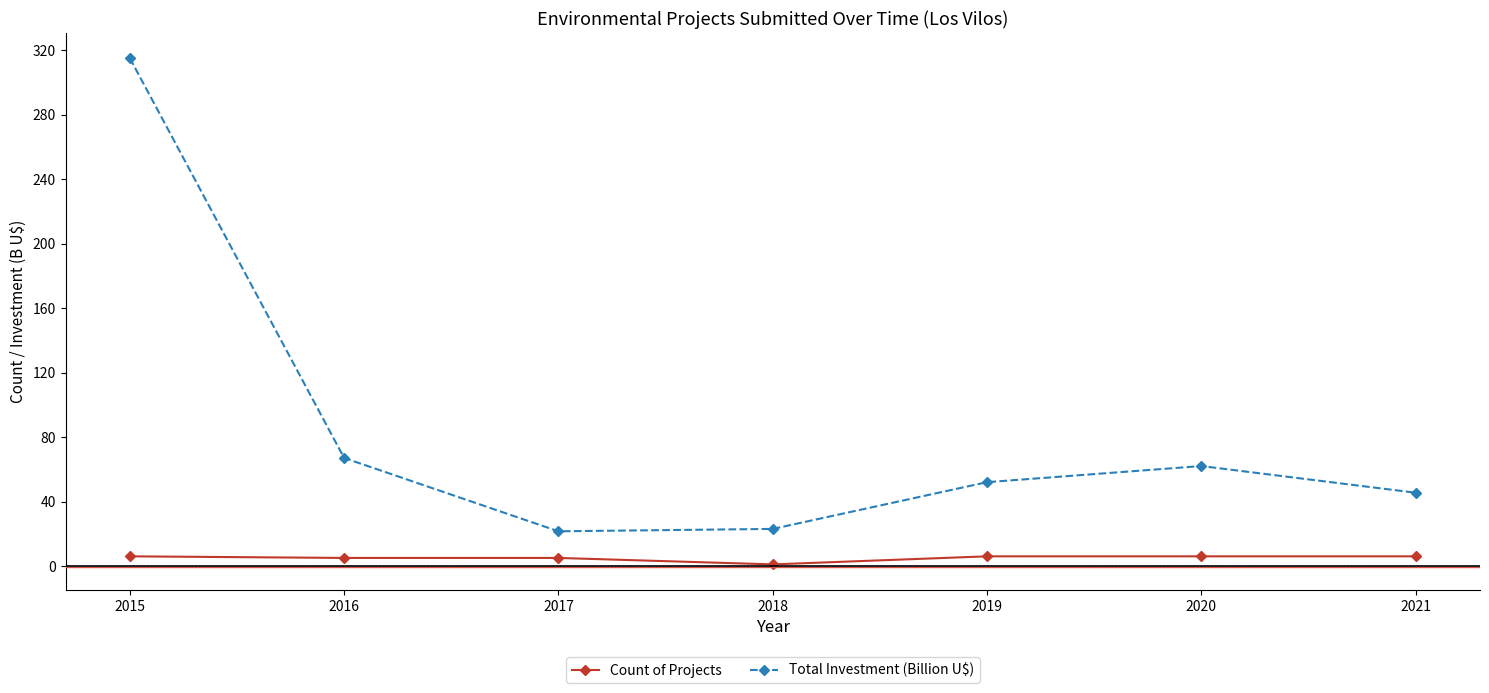

Which series has the largest total across all categories?

Total Investment (Billion U$)